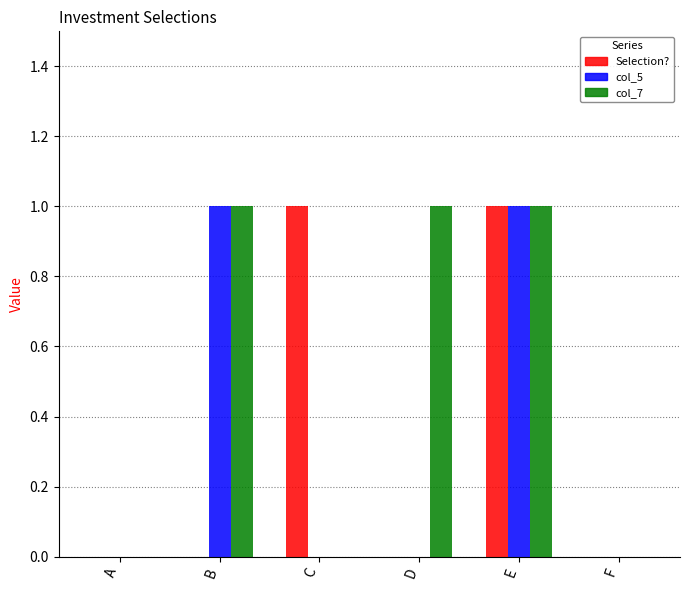

What are all the series names shown in the legend?

Selection?, col_5, col_7